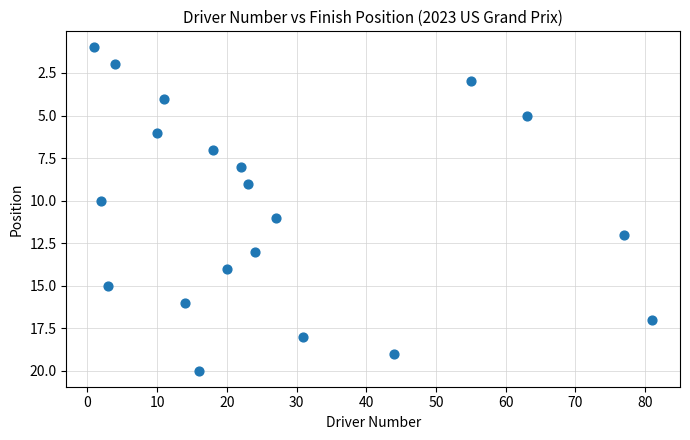

What is the range of X values (max minus min)?

80